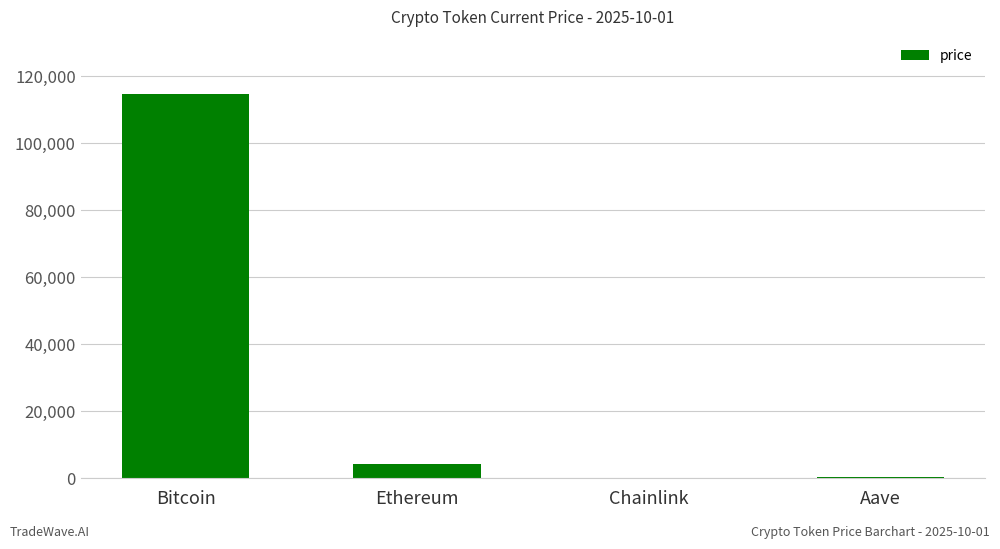

What is the greatest value displayed?

114520.0